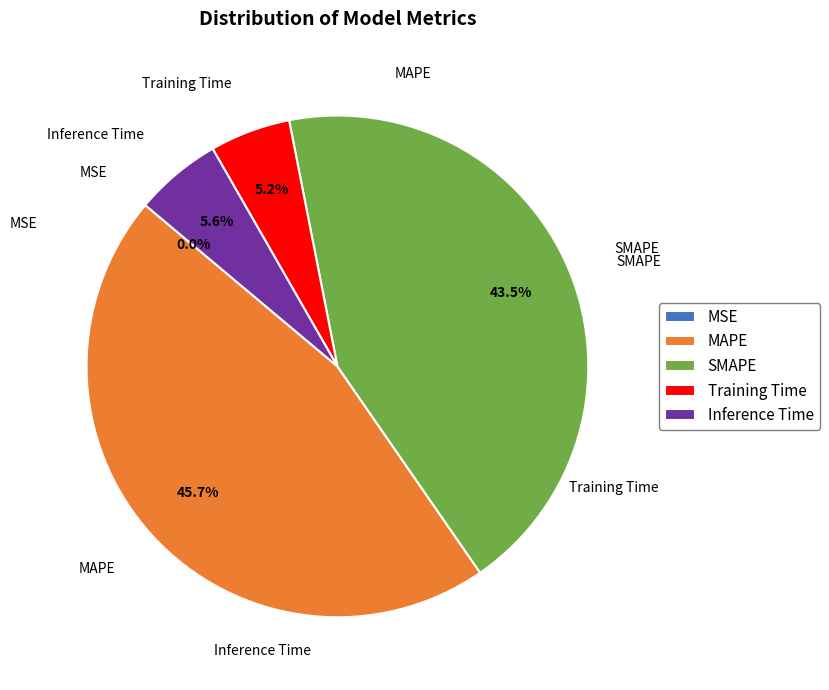

Between SMAPE and MAPE, which is larger?

MAPE